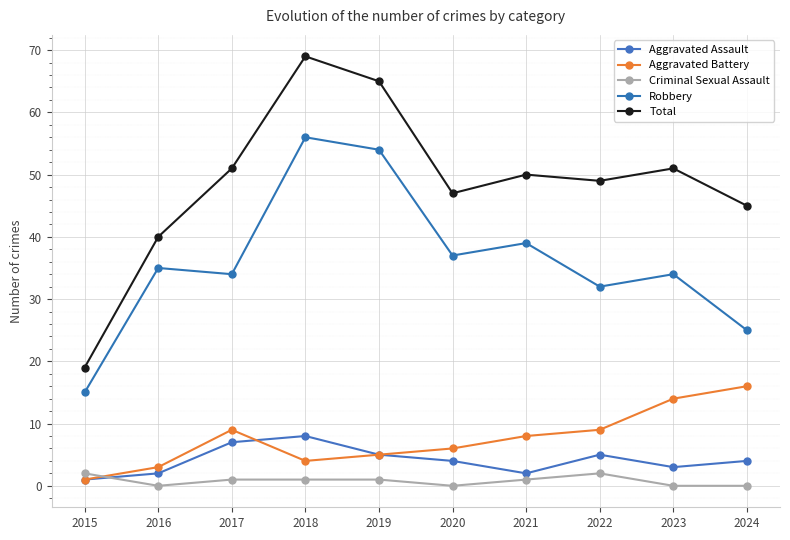

At which label does Total first exceed 50?

2017